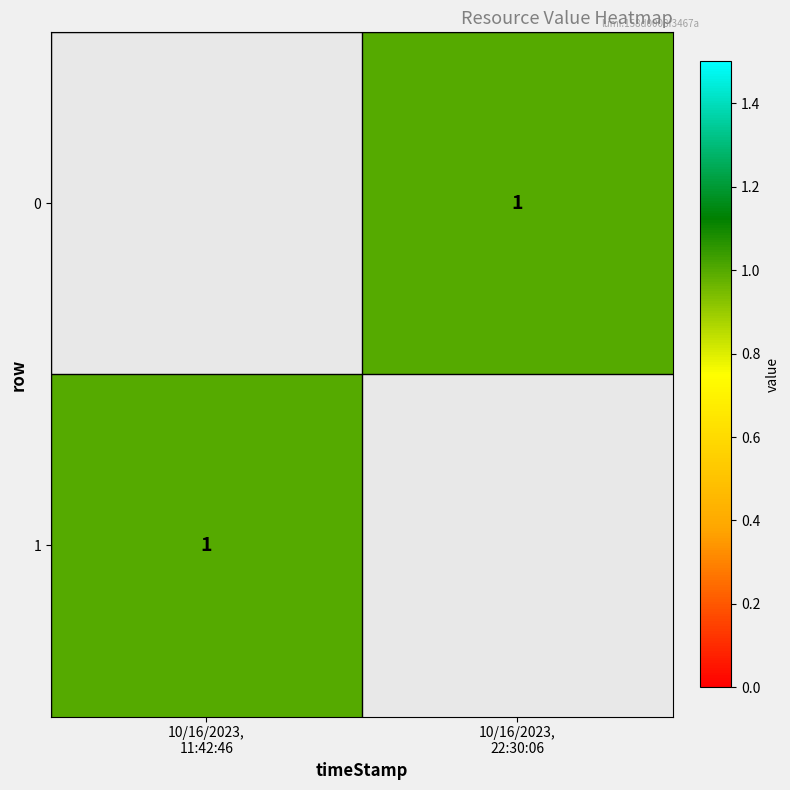

Rank the series by their maximum value, from highest to lowest.

0, 1